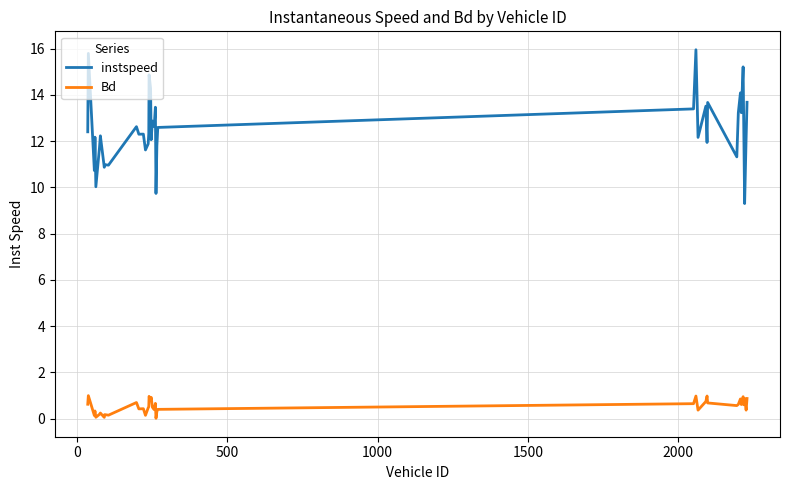

Which series has the largest range (max minus min)?

instspeed